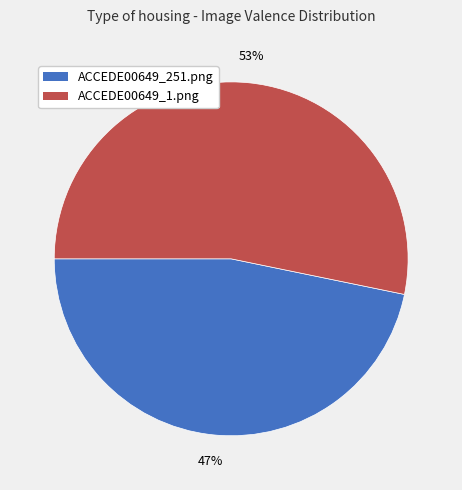

To the nearest percent, what is the average slice percentage?

50%